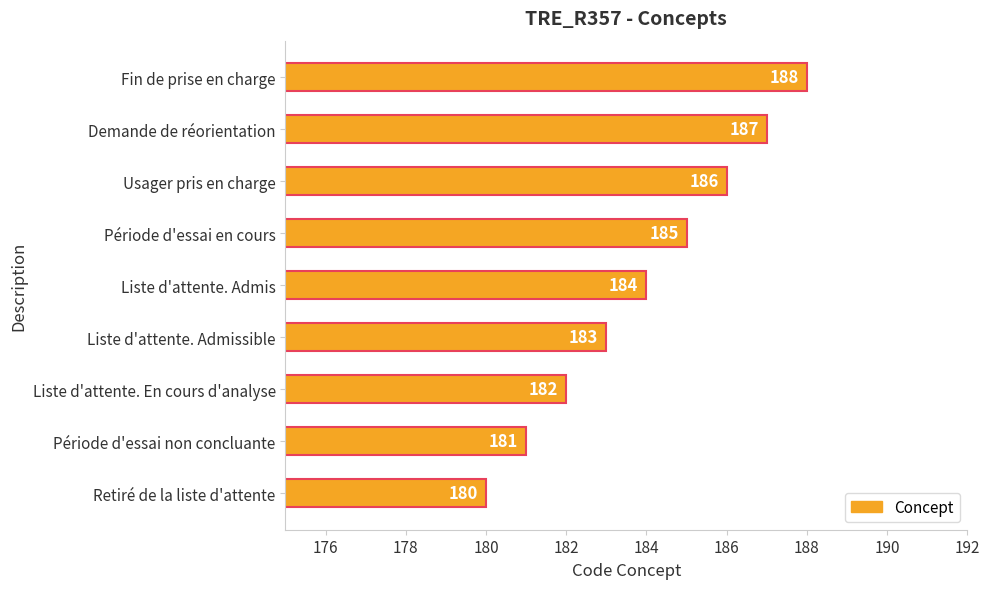

What is the smallest value displayed?

180